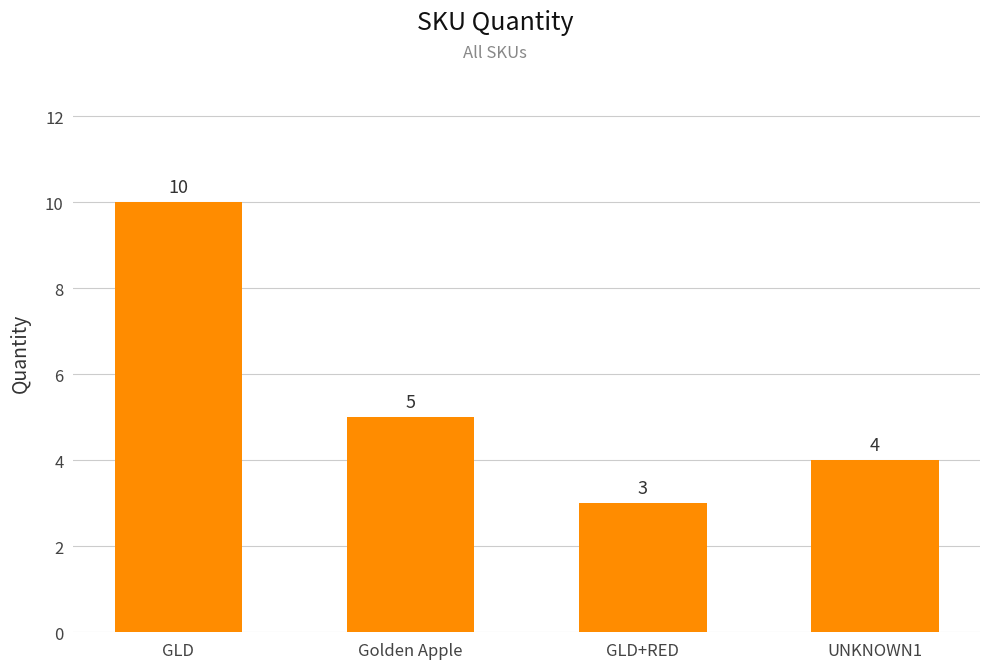

How many bars are there in total?

4